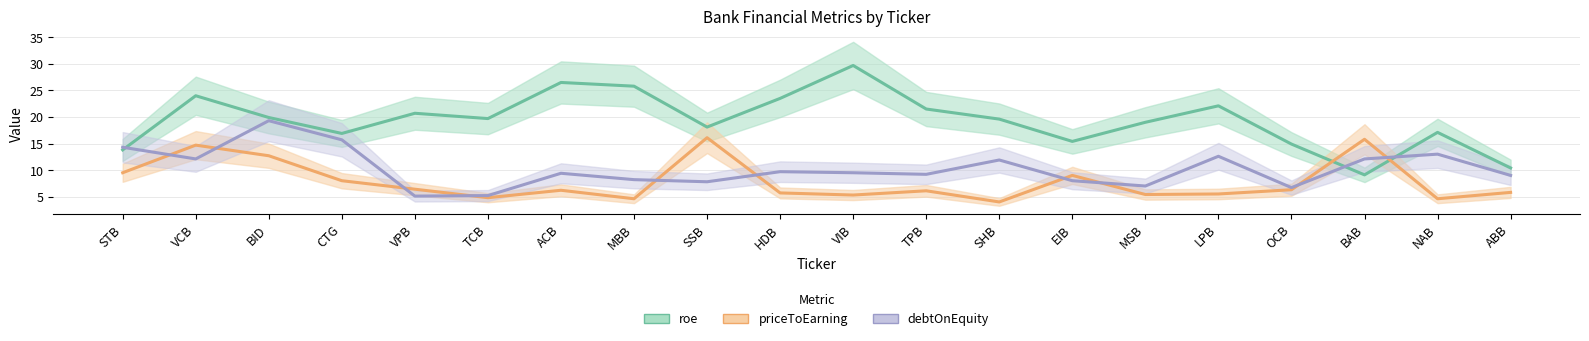

List the series in order of their peak value, highest first.

roe, debtOnEquity, priceToEarning